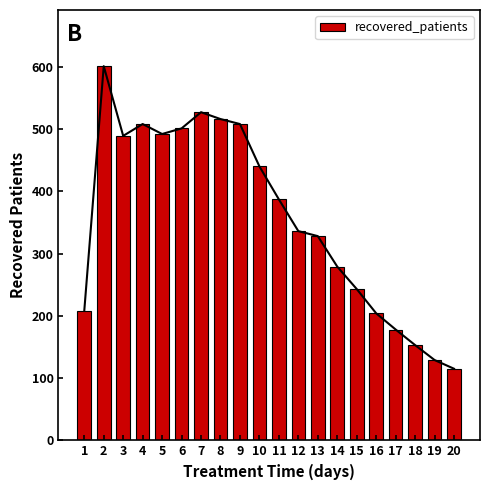

What is the sum of the values at 14 and 3?

768